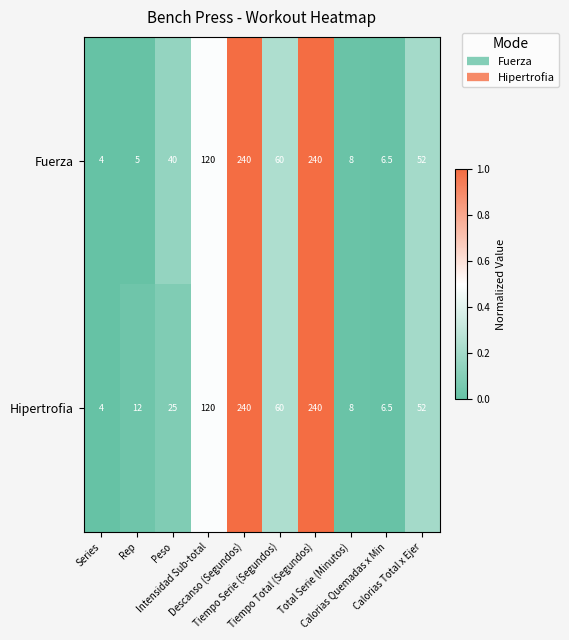

Which series has the largest total across all categories?

Fuerza